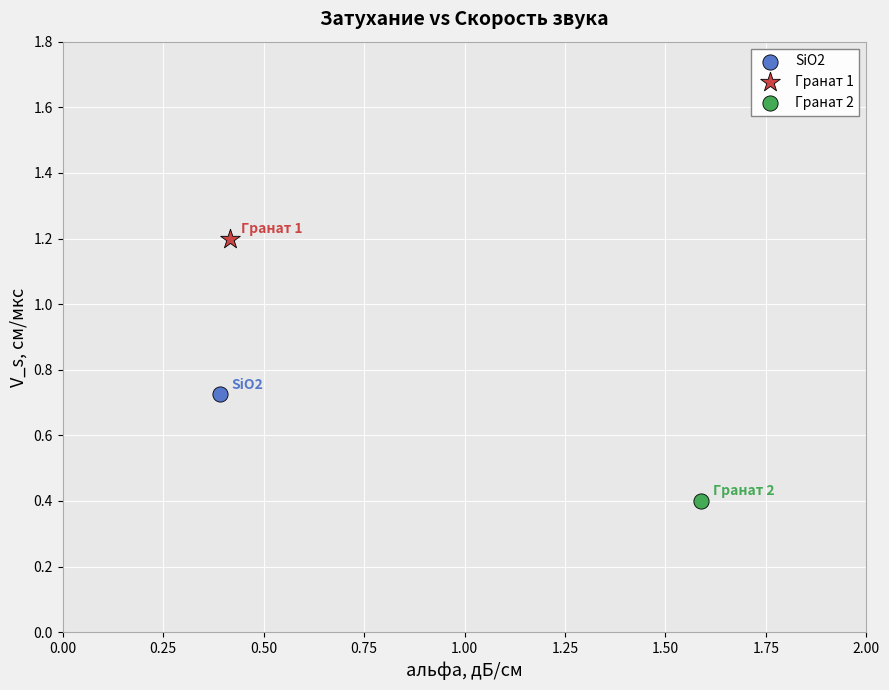

What are all the series names shown in the legend?

SiO2, Гранат 1, Гранат 2